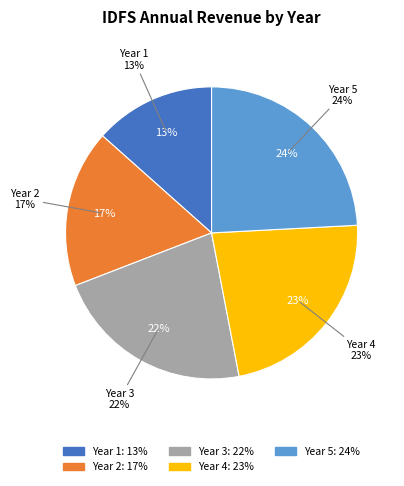

Is it true that Year 5 is 24% of the pie?

True